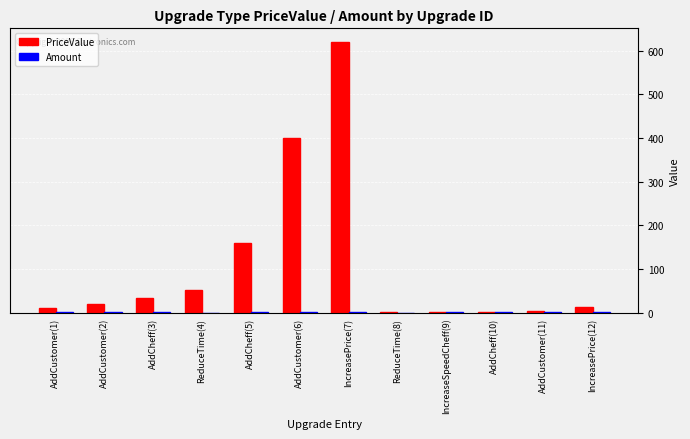

Where is PriceValue nearest to the value 310?

AddCustomer(6)